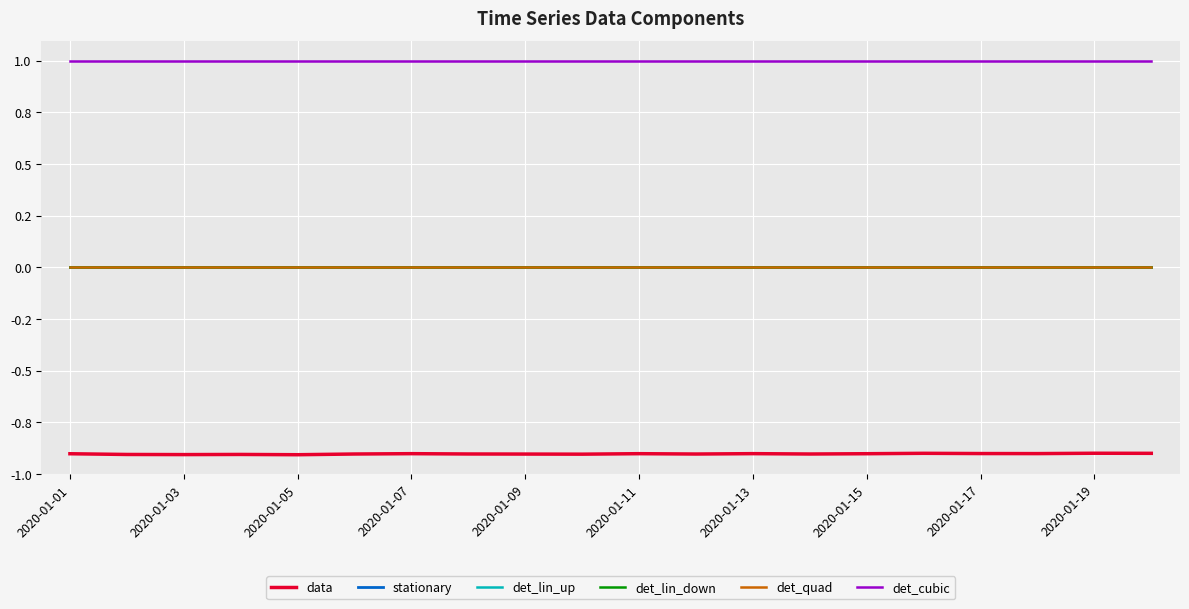

Which category has the lowest value in the det_lin_up series?

2020-01-01